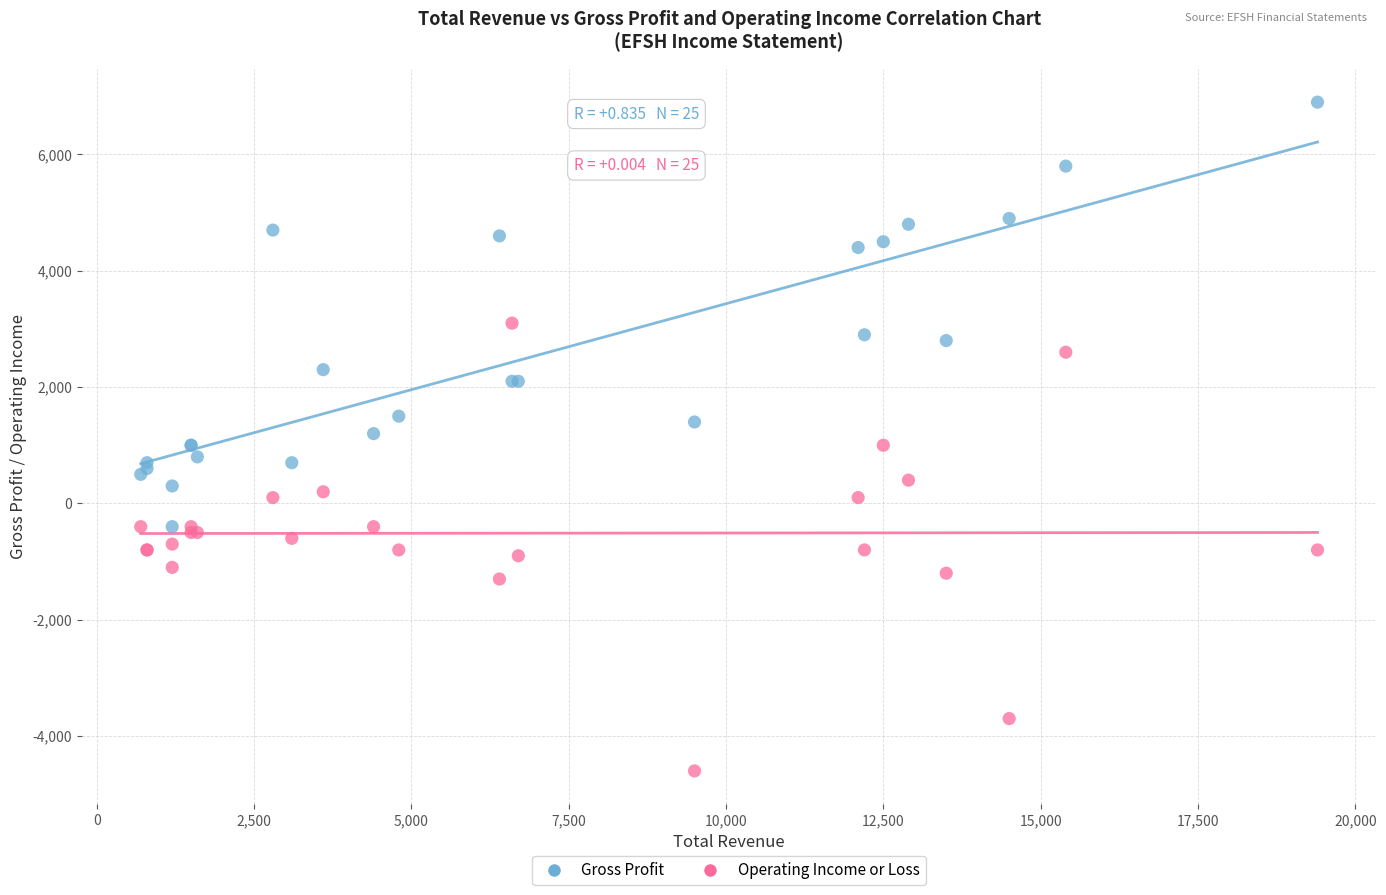

Which series contains the highest Y value?

Gross Profit